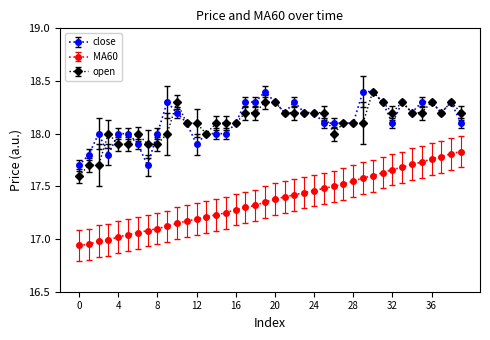

What are all the series names shown in the legend?

close, MA60, open